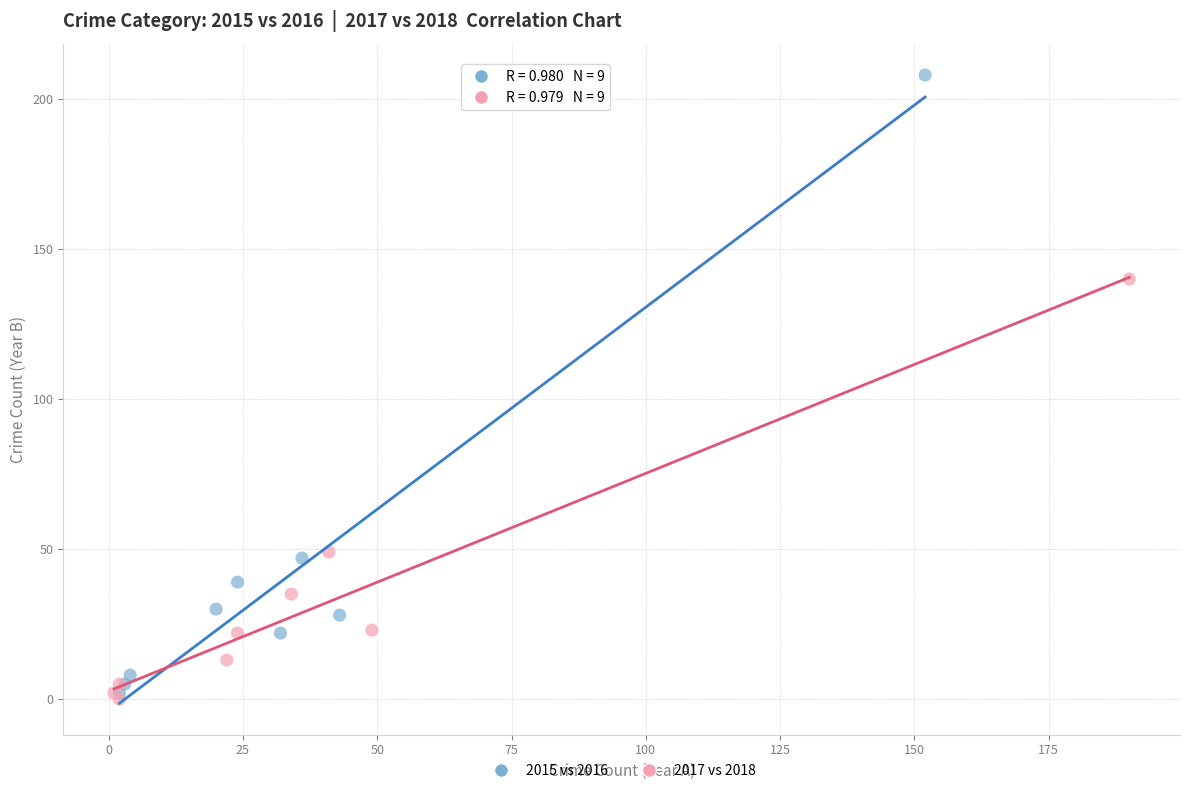

Which series has the widest spread of Y values?

2015 vs 2016